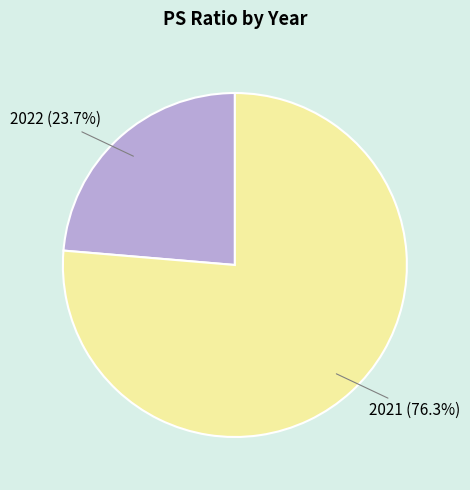

To the nearest percent, what is the difference between the largest and smallest slice percentages?

53%